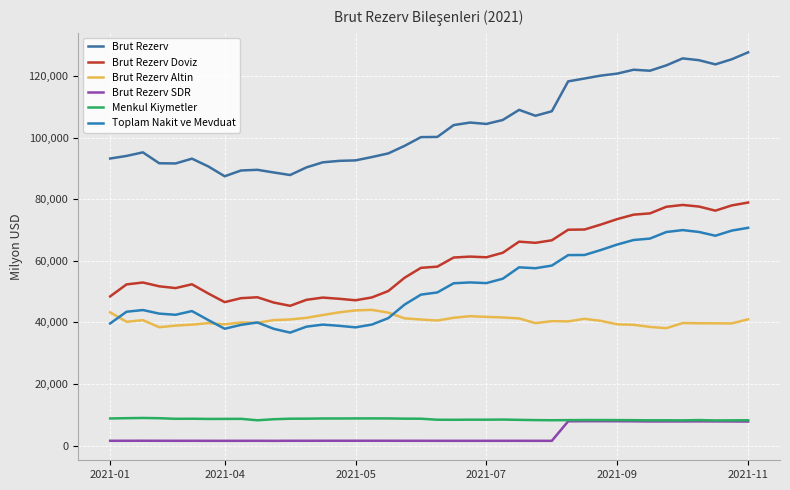

What is the label of the 2nd point from the left?

2021-04